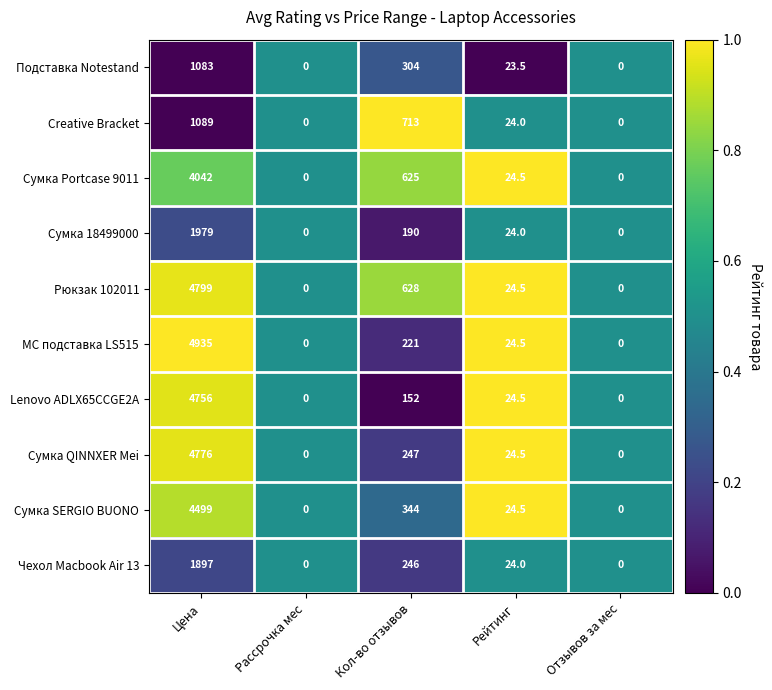

What is the difference between the highest and lowest values at Цена?

3852.0